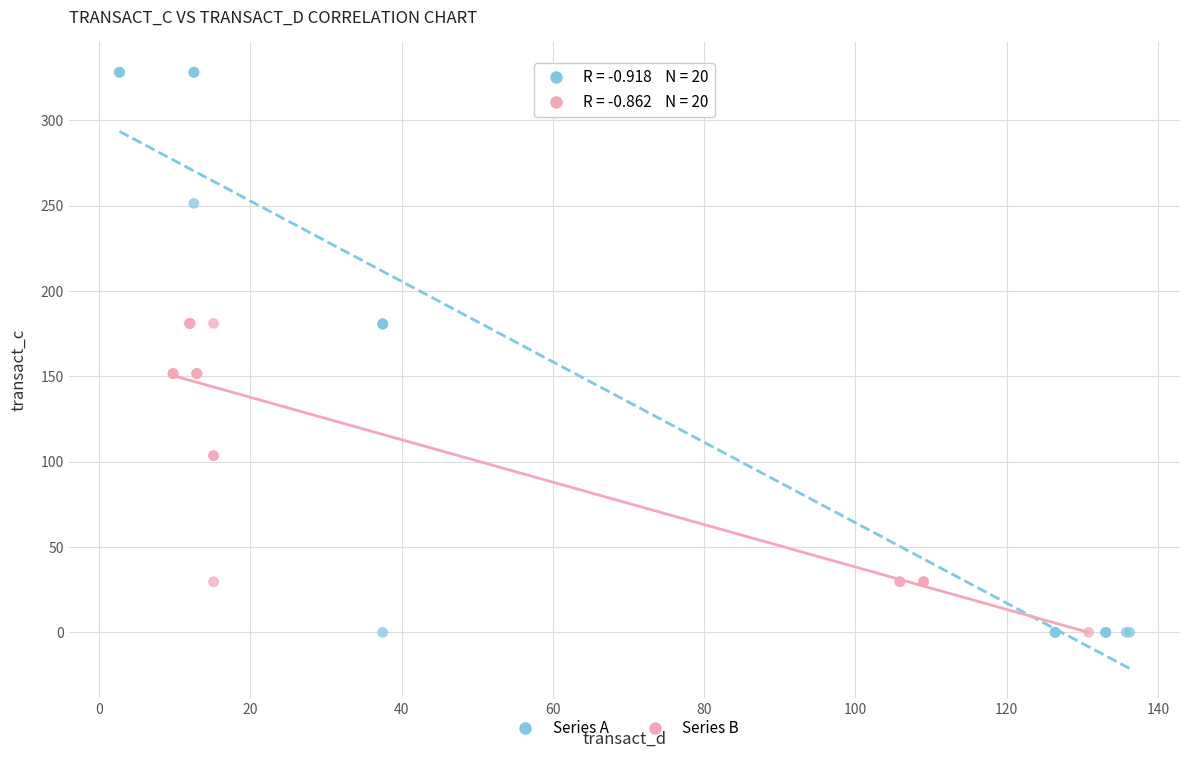

What are all the series names shown in the legend?

Series A, Series B